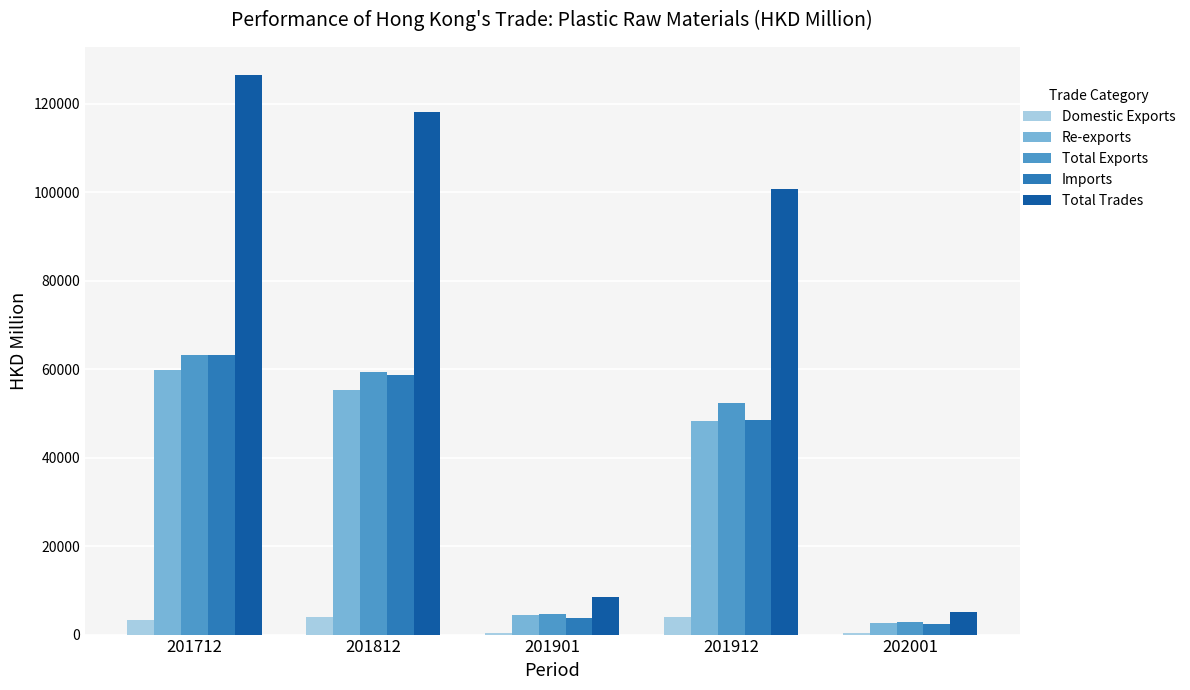

Is the value of Imports at 201712 greater than the value of Re-exports at 201712?

Yes